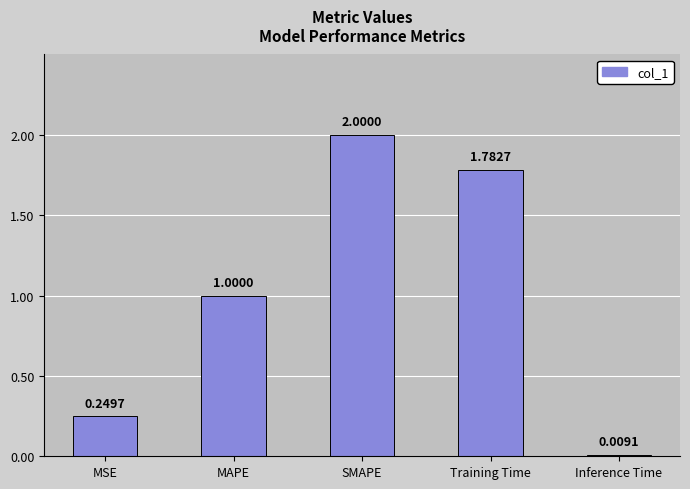

At which label is the value closest to 1?

MAPE